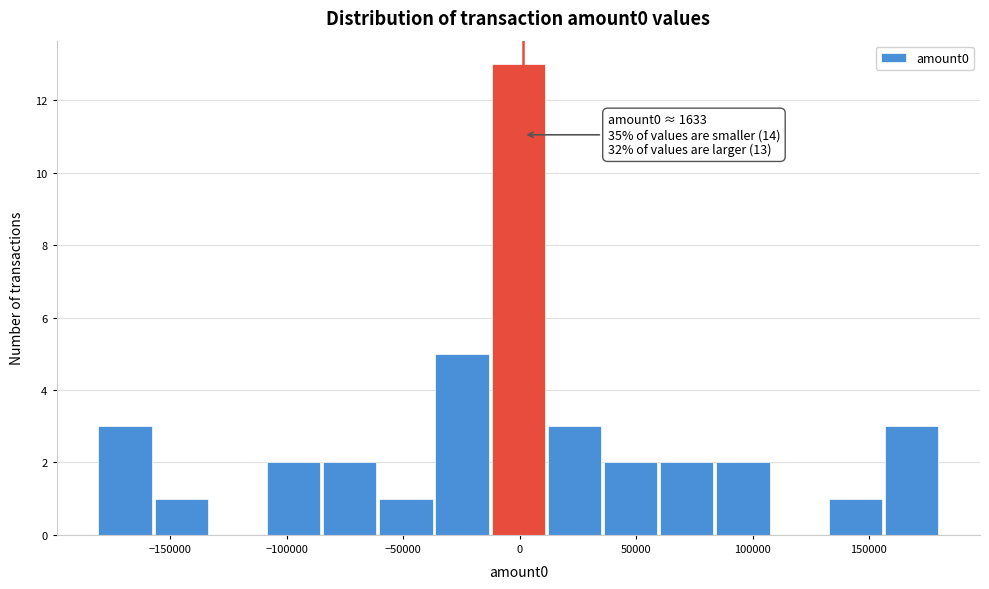

Over which range of the x-axis is the bar tallest?

-10000 to 10000